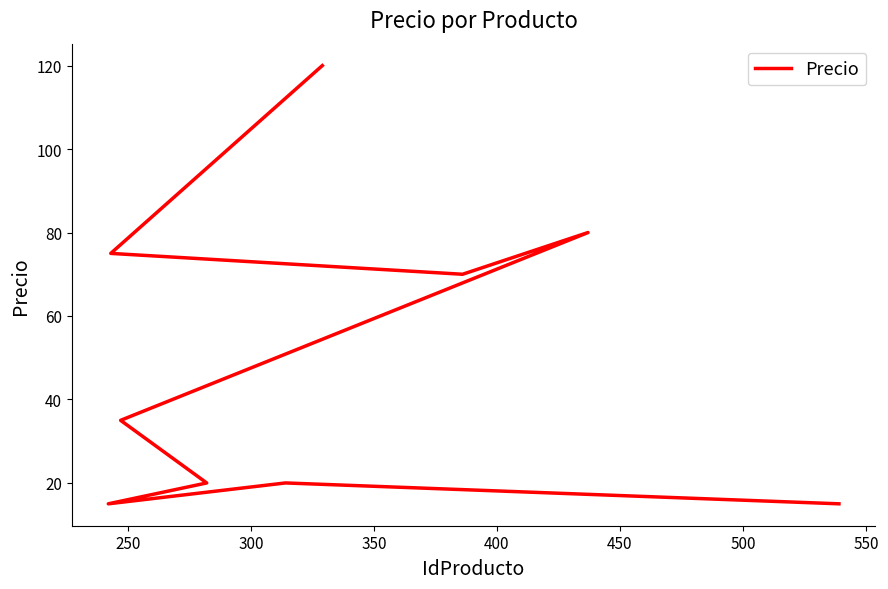

True or false: the data shows 75 at 250.

True